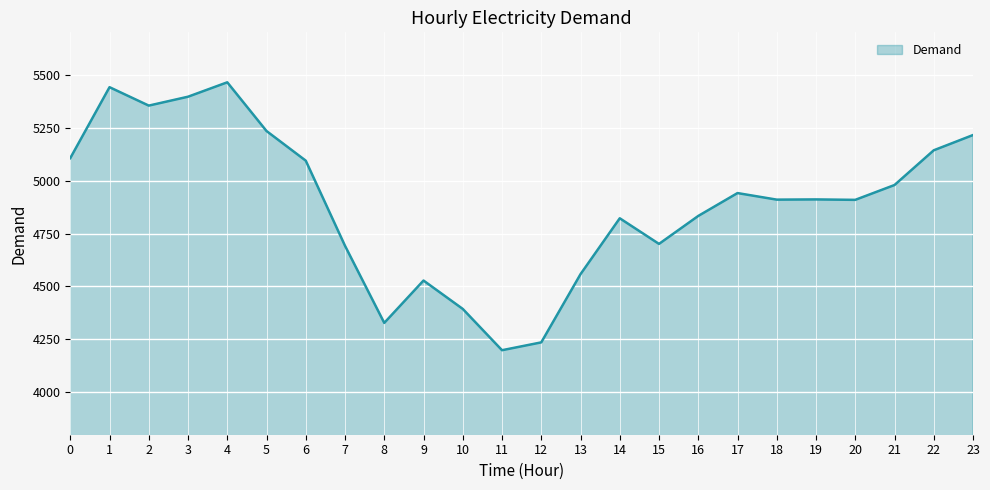

What is the change in value from 12 to 21?

+743